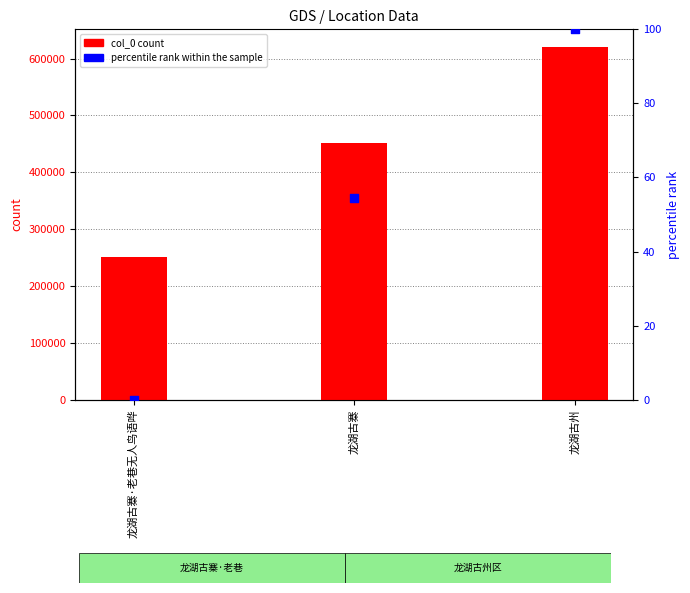

At how many categories does at least one series exceed 235047?

3